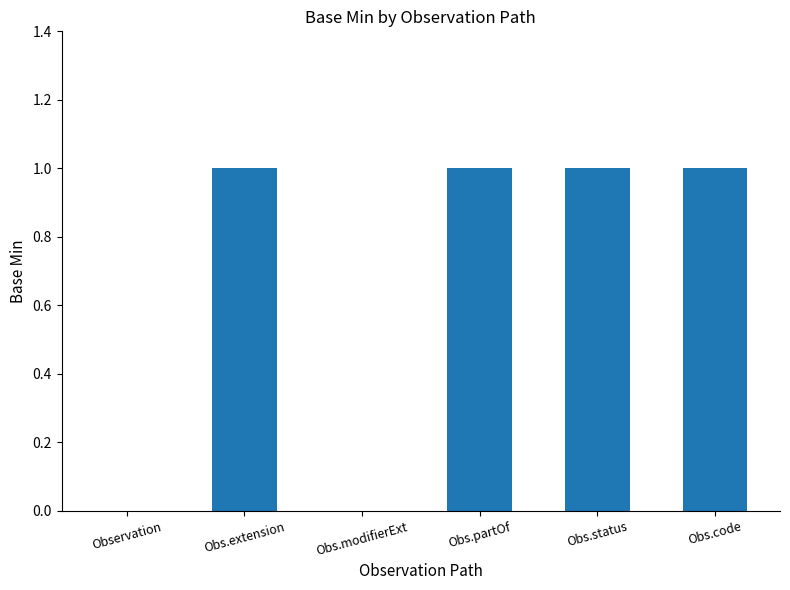

What is the greatest value displayed?

1